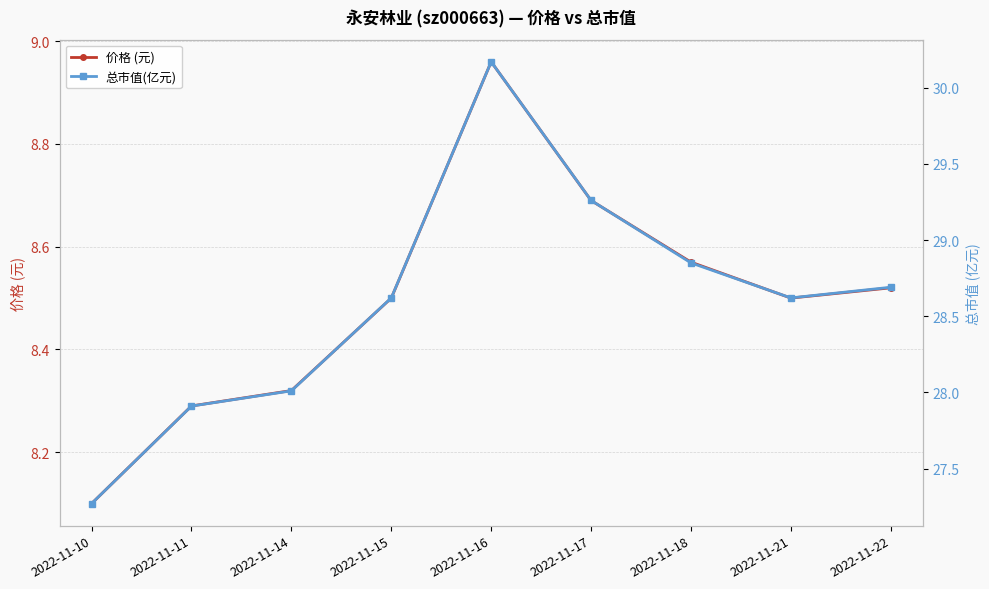

What is the value of the 总市值(亿元) point at the 2nd from the left?

27.9